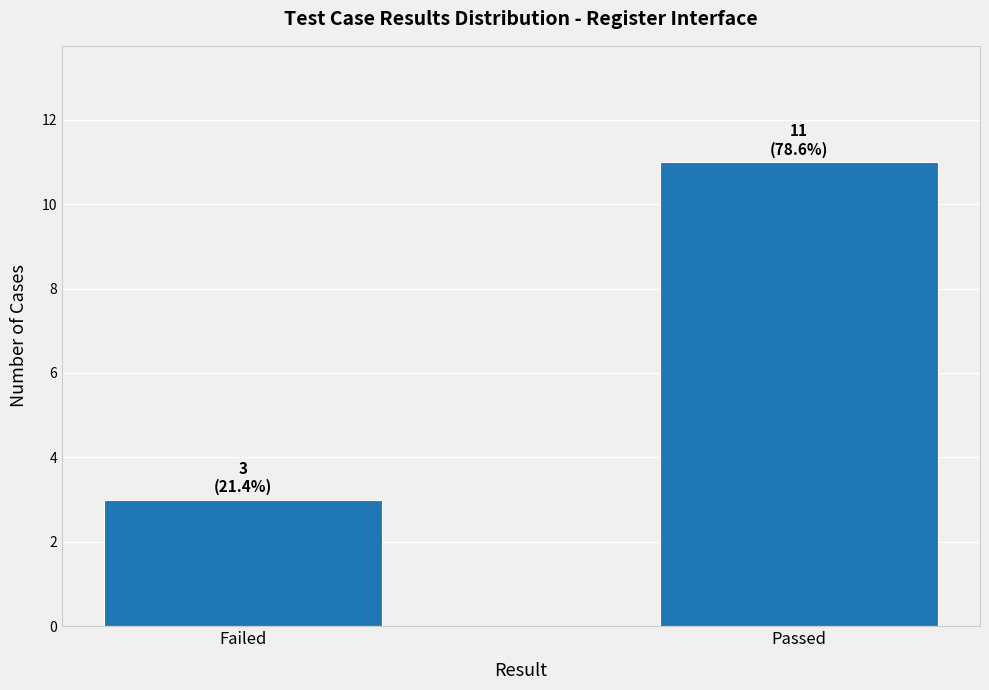

What is the sum of all values?

14